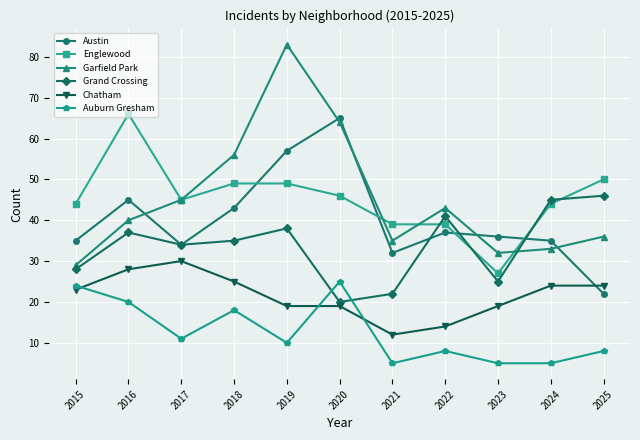

What is the difference between the maximum and second lowest values in the Chatham series?

16